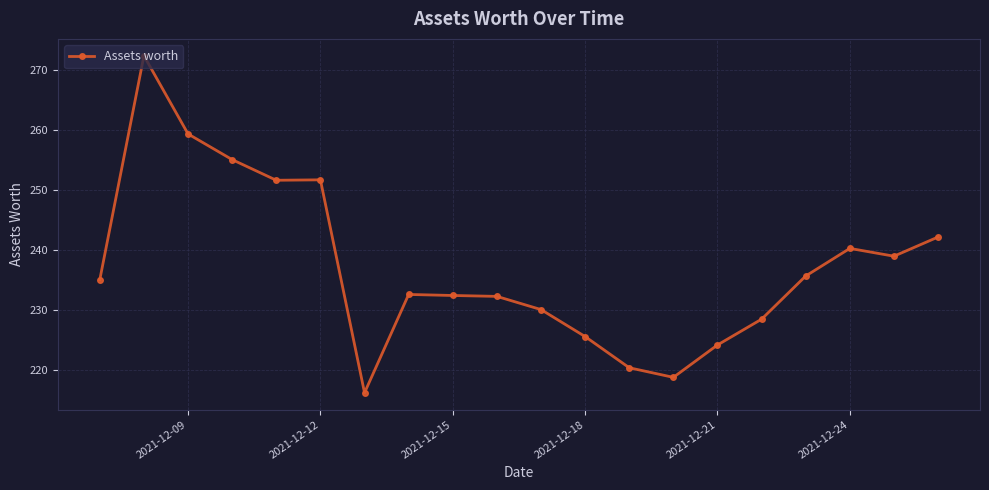

What is the value of the 8th point from the left?

232.5